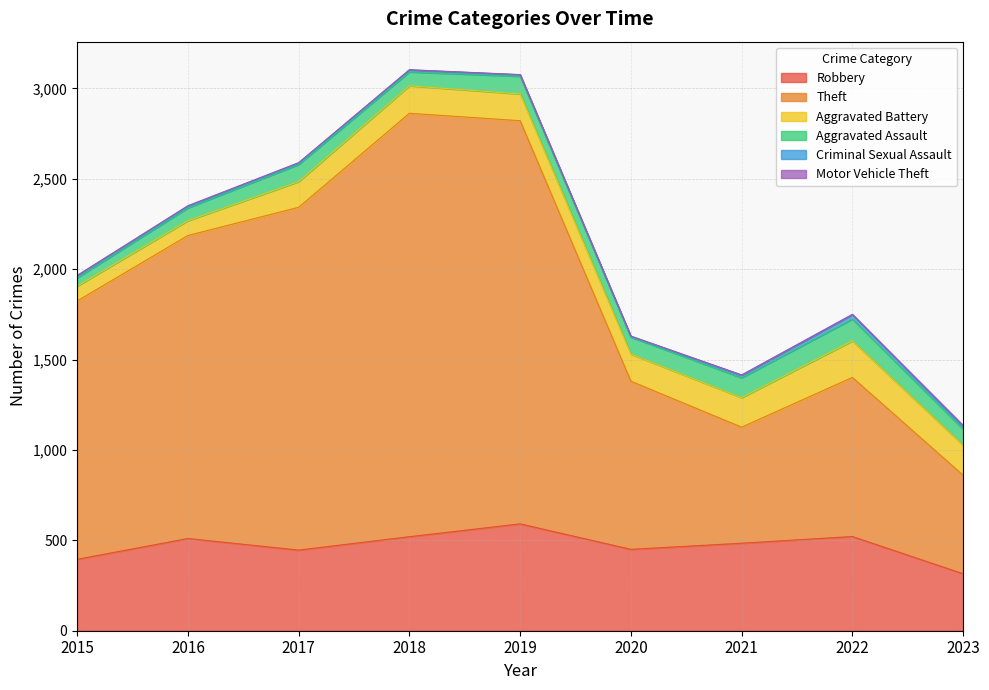

True or false: Robbery and Criminal Sexual Assault intersect in this chart.

False